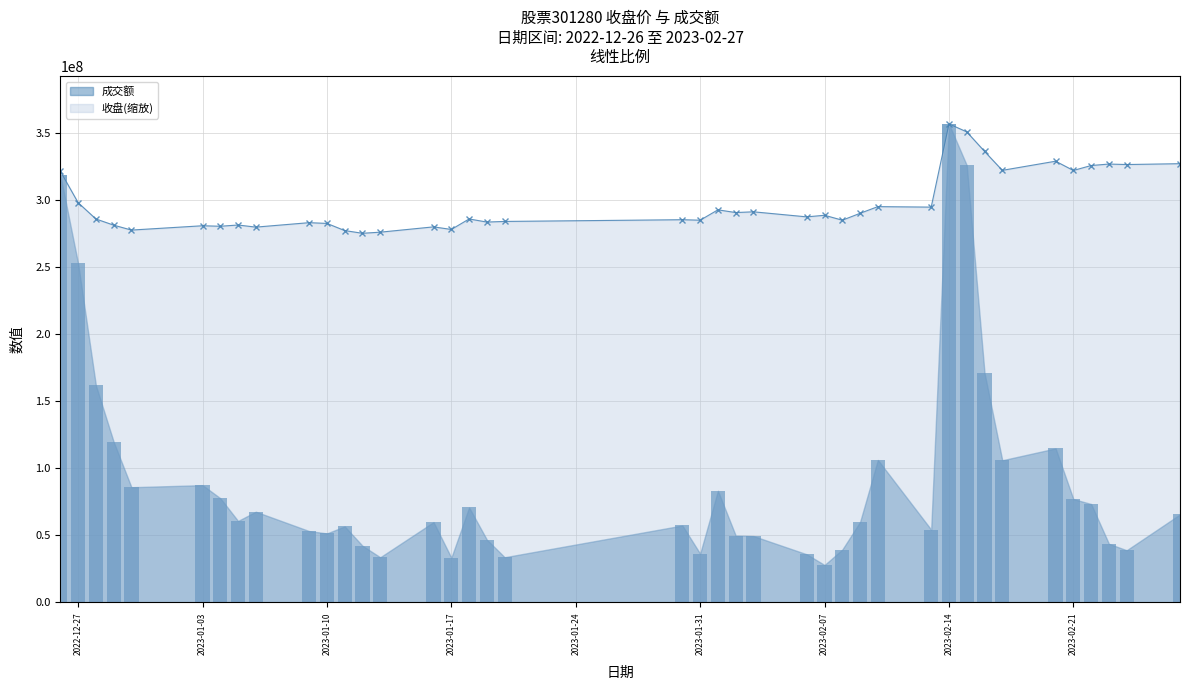

What is the difference between the highest and lowest values at 2022-12-30?

191570736.9